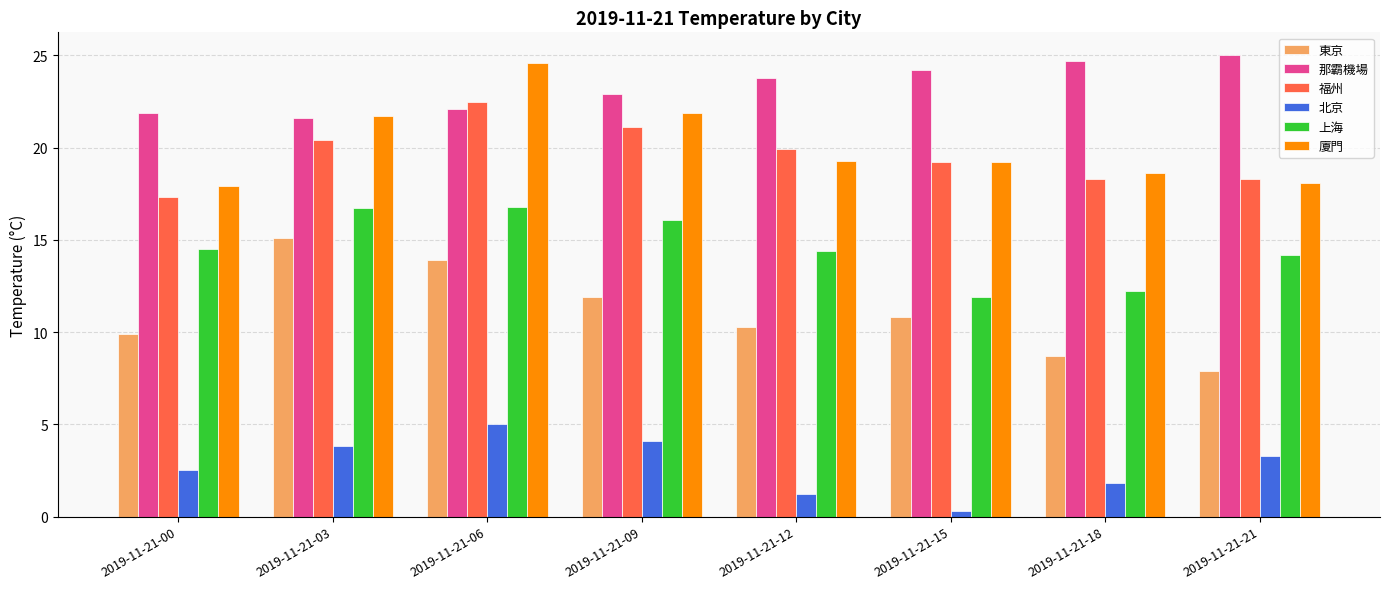

The 北京 series shows 5.5 at 2019-11-21-03. True or false?

False